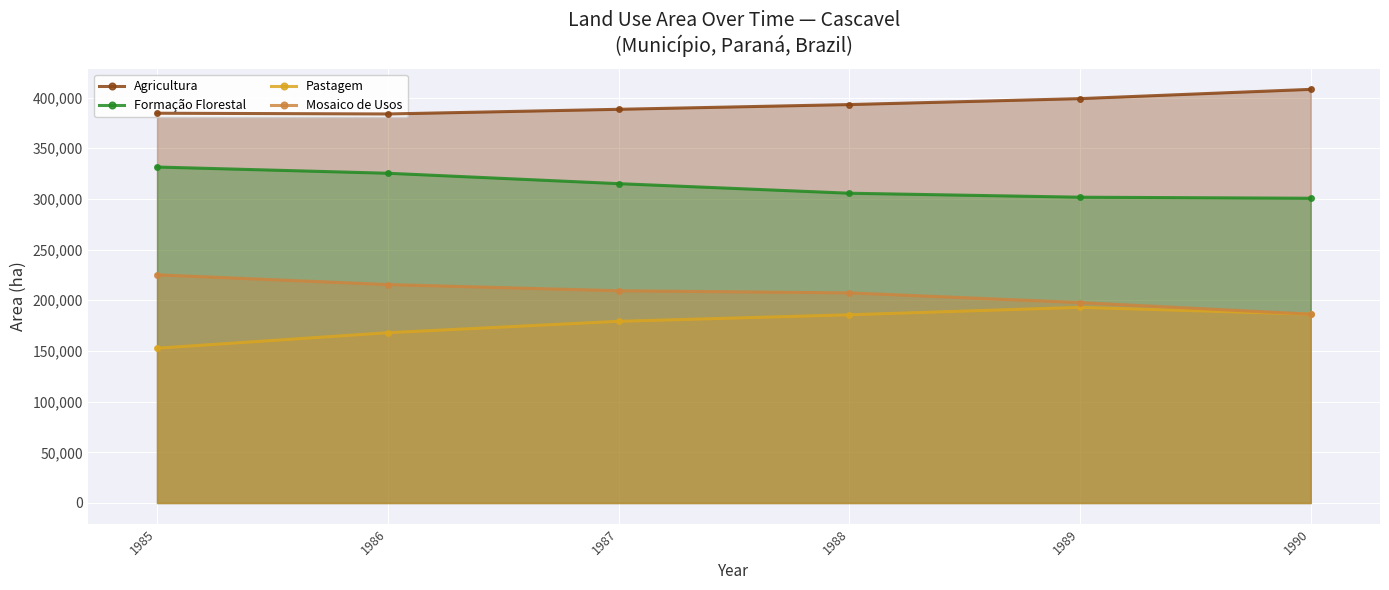

How many lines are shown in the chart?

4